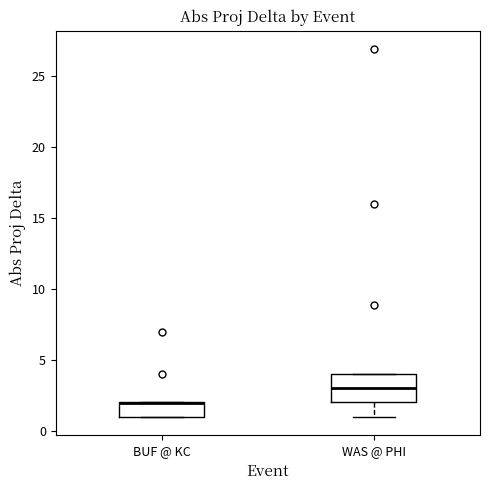

Where is the upper edge of the box for BUF @ KC on the y-axis? The values are not printed on the chart, so give them approximately, as read against the axis.

2